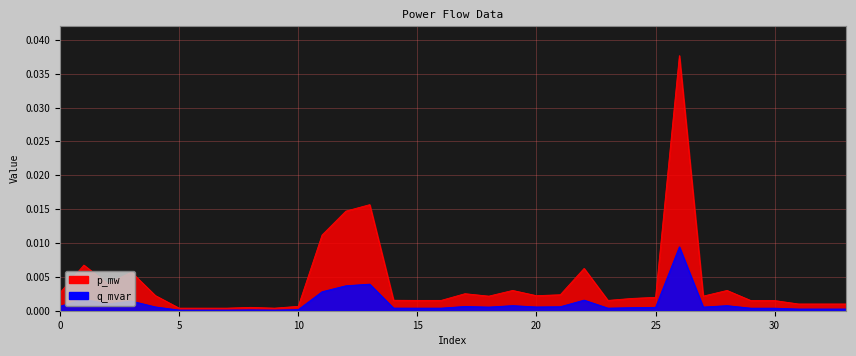

Which series has the largest total across all categories?

p_mw